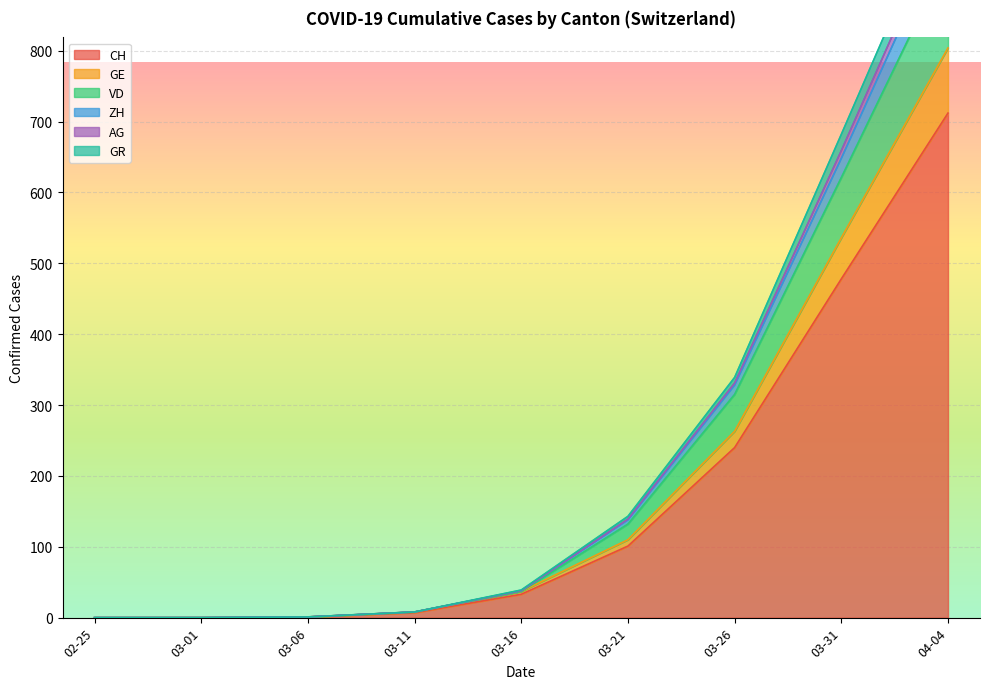

The value of CH at 03-01 is 447. True or false?

False